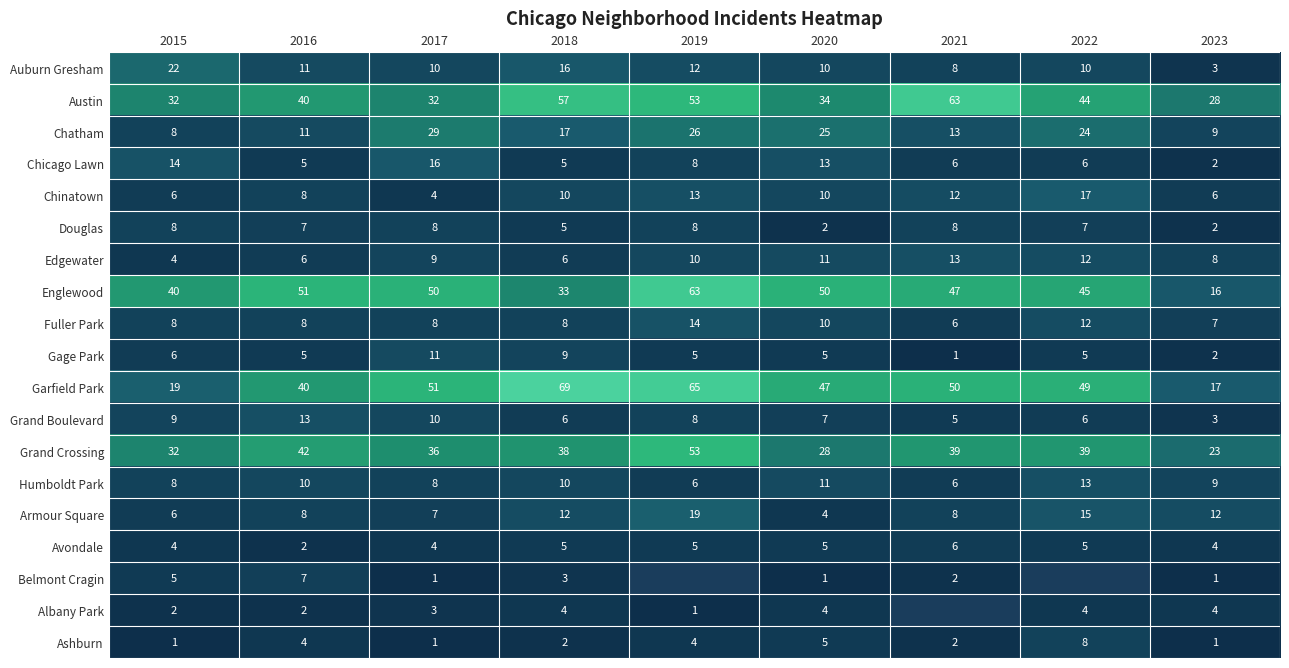

What is the difference between the maximum and minimum values in the Avondale series?

4